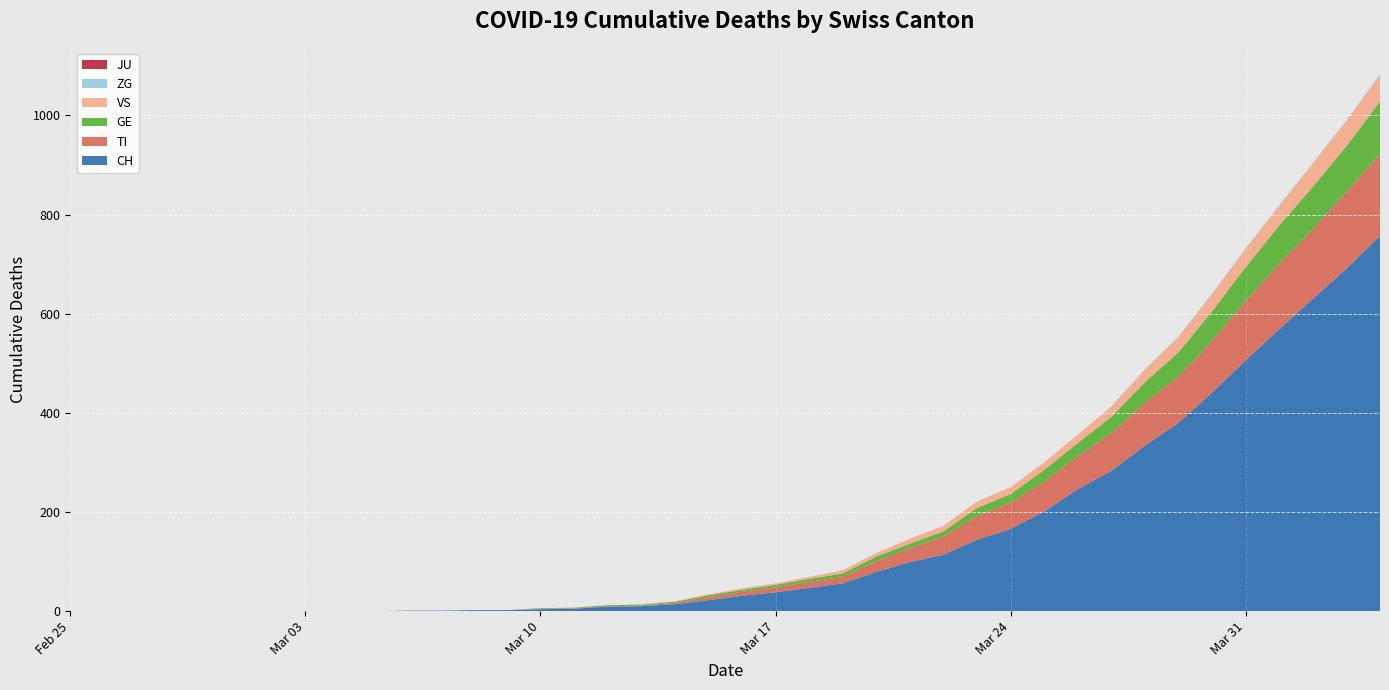

Reading left to right, extract all data points from this chart.

CH: 2020-02-25=0	2020-02-26=0	2020-02-27=0	2020-02-28=0	2020-02-29=0	2020-03-01=0	2020-03-02=0	2020-03-03=0	2020-03-04=0	2020-03-05=0	2020-03-06=1	2020-03-07=1	2020-03-08=2	2020-03-09=2	2020-03-10=4	2020-03-11=5	2020-03-12=9	2020-03-13=10	2020-03-14=14	2020-03-15=22	2020-03-16=31	2020-03-17=38	2020-03-18=47	2020-03-19=56	2020-03-20=79	2020-03-21=99	2020-03-22=114	2020-03-23=144	2020-03-24=166	2020-03-25=201	2020-03-26=246	2020-03-27=283	2020-03-28=334	2020-03-29=380	2020-03-30=441	2020-03-31=506	2020-04-01=569	2020-04-02=630	2020-04-03=691	2020-04-04=757
TI: 2020-02-25=0	2020-02-26=0	2020-02-27=0	2020-02-28=0	2020-02-29=0	2020-03-01=0	2020-03-02=0	2020-03-03=0	2020-03-04=0	2020-03-05=0	2020-03-06=0	2020-03-07=0	2020-03-08=0	2020-03-09=0	2020-03-10=1	2020-03-11=1	2020-03-12=1	2020-03-13=1	2020-03-14=3	2020-03-15=6	2020-03-16=8	2020-03-17=10	2020-03-18=12	2020-03-19=13	2020-03-20=22	2020-03-21=28	2020-03-22=37	2020-03-23=48	2020-03-24=53	2020-03-25=60	2020-03-26=67	2020-03-27=76	2020-03-28=87	2020-03-29=93	2020-03-30=105	2020-03-31=120	2020-04-01=132	2020-04-02=141	2020-04-03=155	2020-04-04=165
GE: 2020-02-25=0	2020-02-26=0	2020-02-27=0	2020-02-28=0	2020-02-29=0	2020-03-01=0	2020-03-02=0	2020-03-03=0	2020-03-04=0	2020-03-05=0	2020-03-06=0	2020-03-07=0	2020-03-08=0	2020-03-09=0	2020-03-10=1	2020-03-11=1	2020-03-12=2	2020-03-13=2	2020-03-14=2	2020-03-15=4	2020-03-16=4	2020-03-17=5	2020-03-18=6	2020-03-19=7	2020-03-20=9	2020-03-21=9	2020-03-22=10	2020-03-23=16	2020-03-24=17	2020-03-25=24	2020-03-26=26	2020-03-27=33	2020-03-28=41	2020-03-29=49	2020-03-30=59	2020-03-31=68	2020-04-01=77	2020-04-02=85	2020-04-03=92	2020-04-04=106
JU: 2020-02-25=0	2020-02-26=0	2020-02-27=0	2020-02-28=0	2020-02-29=0	2020-03-01=0	2020-03-02=0	2020-03-03=0	2020-03-04=0	2020-03-05=0	2020-03-06=0	2020-03-07=0	2020-03-08=0	2020-03-09=0	2020-03-10=0	2020-03-11=0	2020-03-12=0	2020-03-13=0	2020-03-14=0	2020-03-15=0	2020-03-16=0	2020-03-17=0	2020-03-18=0	2020-03-19=0	2020-03-20=0	2020-03-21=0	2020-03-22=0	2020-03-23=0	2020-03-24=0	2020-03-25=0	2020-03-26=0	2020-03-27=0	2020-03-28=0	2020-03-29=0	2020-03-30=0	2020-03-31=0	2020-04-01=0	2020-04-02=0	2020-04-03=0	2020-04-04=0
VS: 2020-02-25=0	2020-02-26=0	2020-02-27=0	2020-02-28=0	2020-02-29=0	2020-03-01=0	2020-03-02=0	2020-03-03=0	2020-03-04=0	2020-03-05=0	2020-03-06=0	2020-03-07=0	2020-03-08=0	2020-03-09=0	2020-03-10=0	2020-03-11=0	2020-03-12=0	2020-03-13=1	2020-03-14=1	2020-03-15=2	2020-03-16=3	2020-03-17=3	2020-03-18=4	2020-03-19=6	2020-03-20=7	2020-03-21=10	2020-03-22=11	2020-03-23=13	2020-03-24=14	2020-03-25=15	2020-03-26=17	2020-03-27=21	2020-03-28=25	2020-03-29=31	2020-03-30=35	2020-03-31=37	2020-04-01=40	2020-04-02=47	2020-04-03=51	2020-04-04=53
ZG: 2020-02-25=0	2020-02-26=0	2020-02-27=0	2020-02-28=0	2020-02-29=0	2020-03-01=0	2020-03-02=0	2020-03-03=0	2020-03-04=0	2020-03-05=0	2020-03-06=0	2020-03-07=0	2020-03-08=0	2020-03-09=0	2020-03-10=0	2020-03-11=0	2020-03-12=0	2020-03-13=0	2020-03-14=0	2020-03-15=0	2020-03-16=0	2020-03-17=0	2020-03-18=0	2020-03-19=0	2020-03-20=0	2020-03-21=0	2020-03-22=0	2020-03-23=0	2020-03-24=0	2020-03-25=0	2020-03-26=0	2020-03-27=0	2020-03-28=1	2020-03-29=1	2020-03-30=1	2020-03-31=1	2020-04-01=1	2020-04-02=1	2020-04-03=1	2020-04-04=2